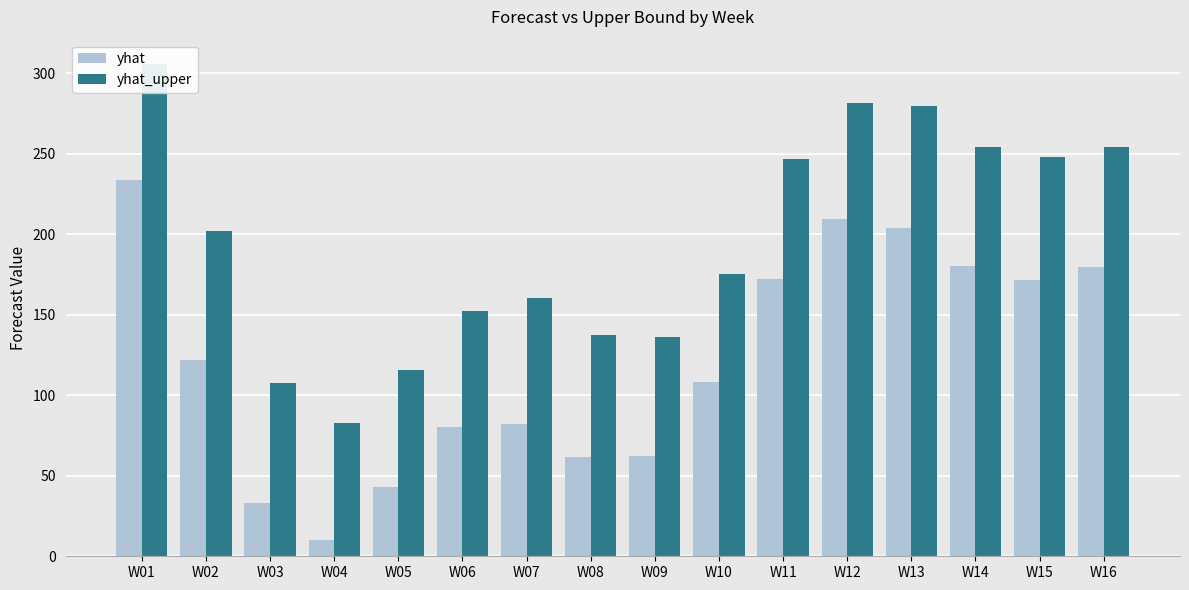

How many data points in yhat are above 121?

8